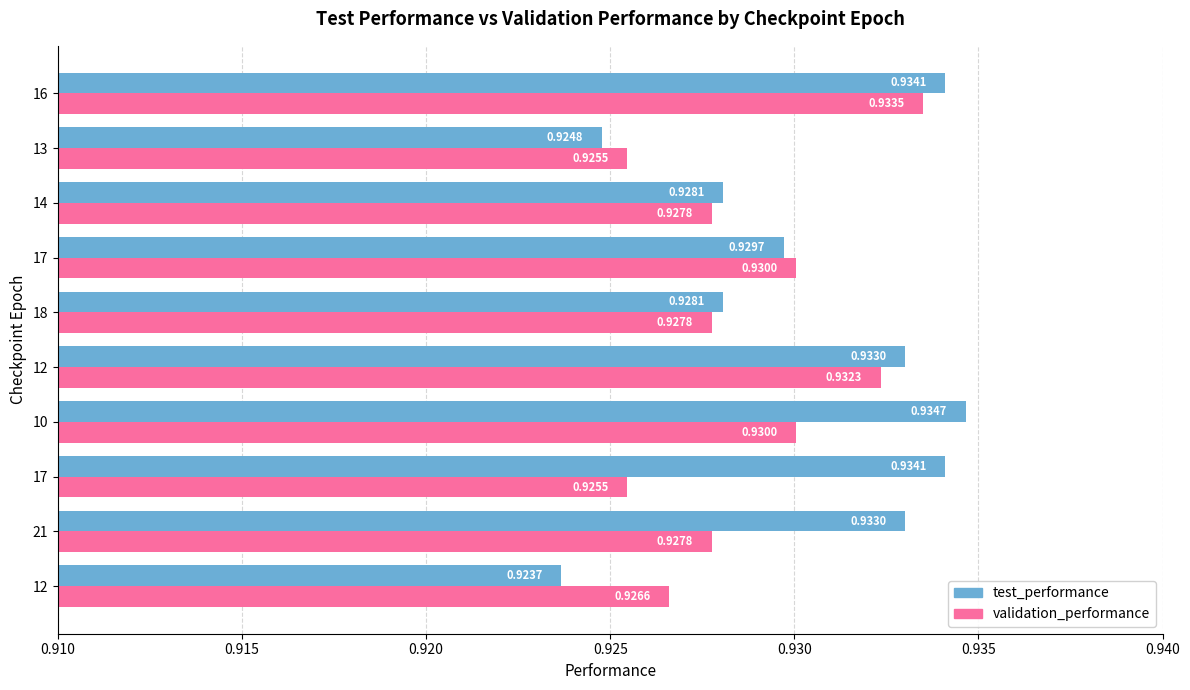

Count the test_performance values in the range 0 to 1.

10